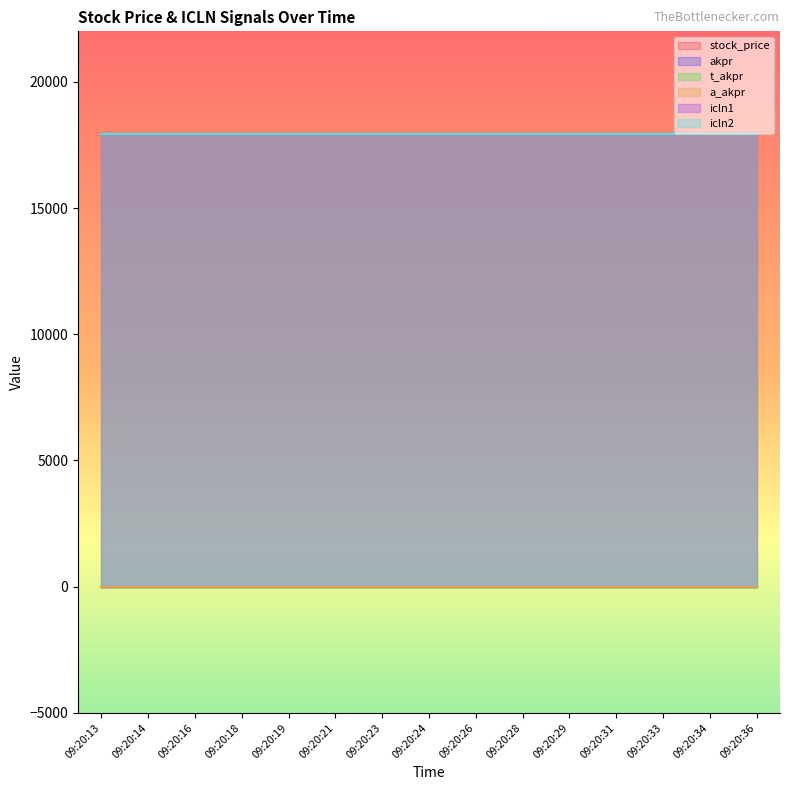

How many lines are shown in the chart?

6